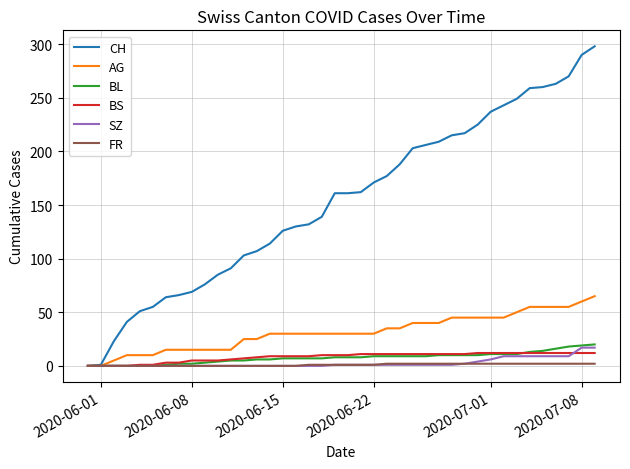

Which series has the largest total across all categories?

CH